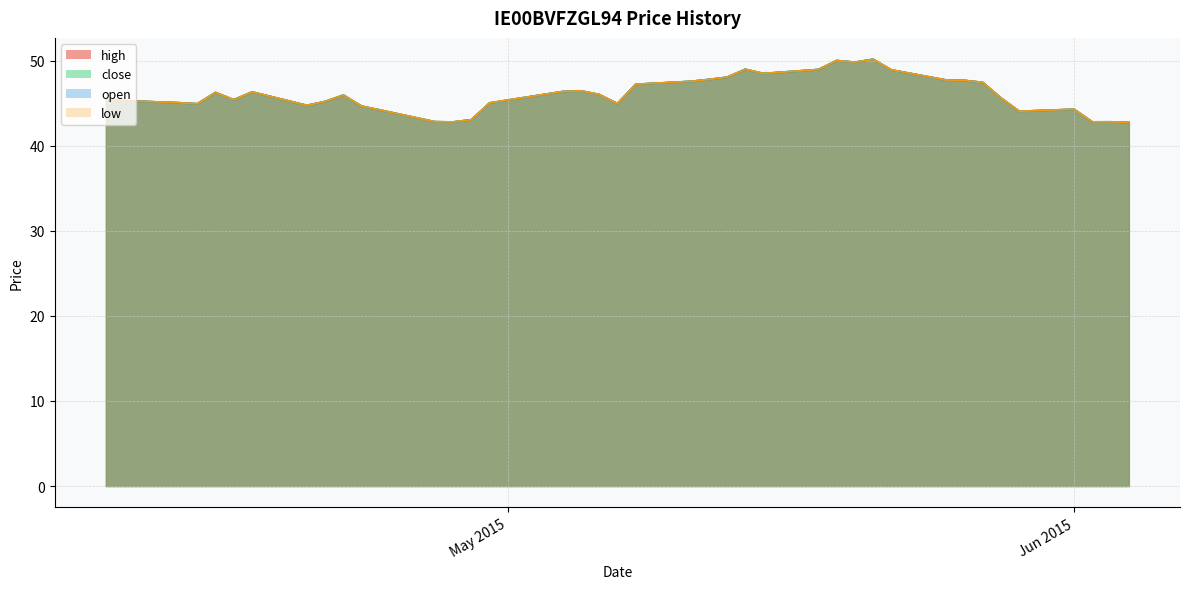

How many values in the close series are below 45?

13